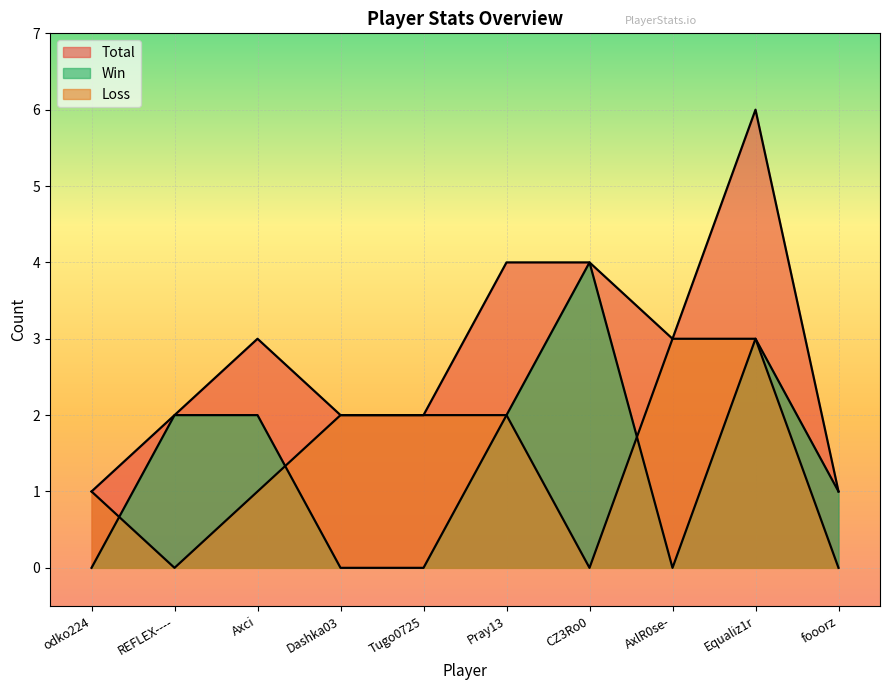

Which series has the widest spread of values?

Total